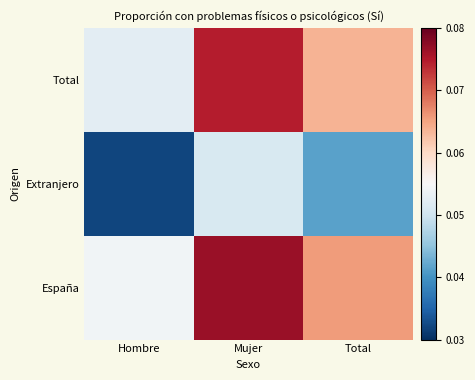

Which series has the widest spread of values?

España